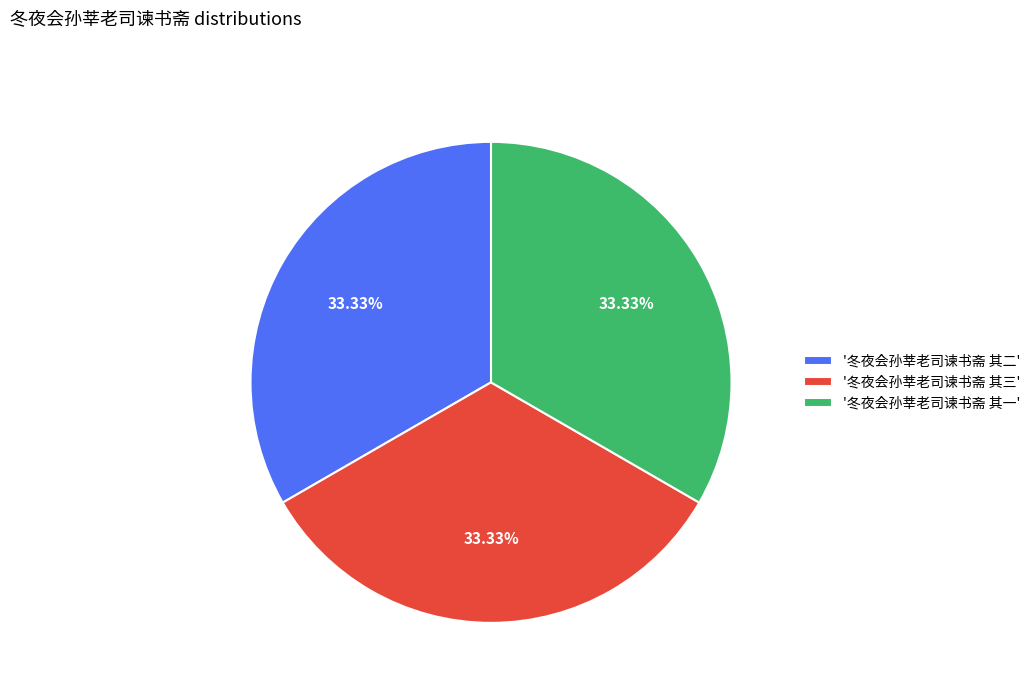

Is the sum of '冬夜会孙莘老司谏书斋 其二' and '冬夜会孙莘老司谏书斋 其三' greater than half?

Yes